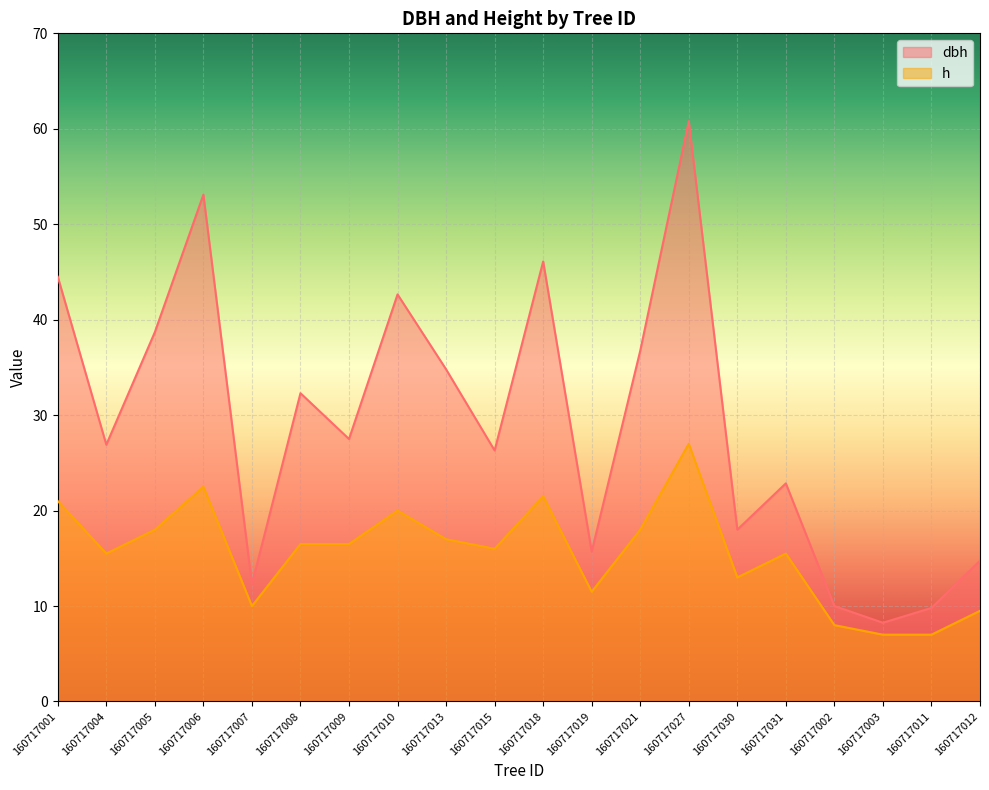

What is the average value of the h series?

15.6